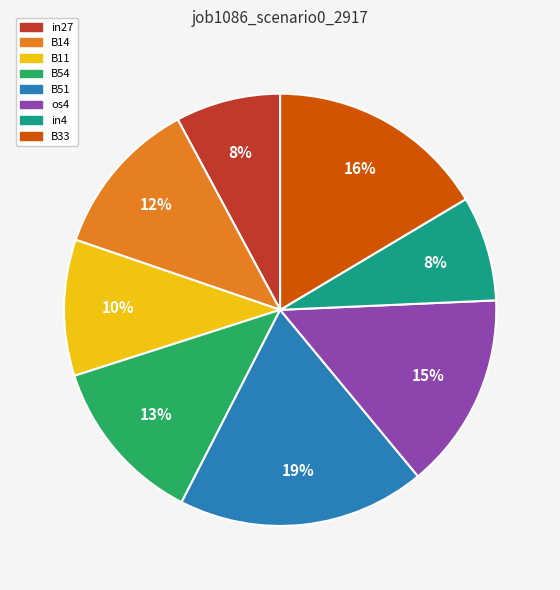

To the nearest percent, what is the combined percentage of in27 and in4?

16%